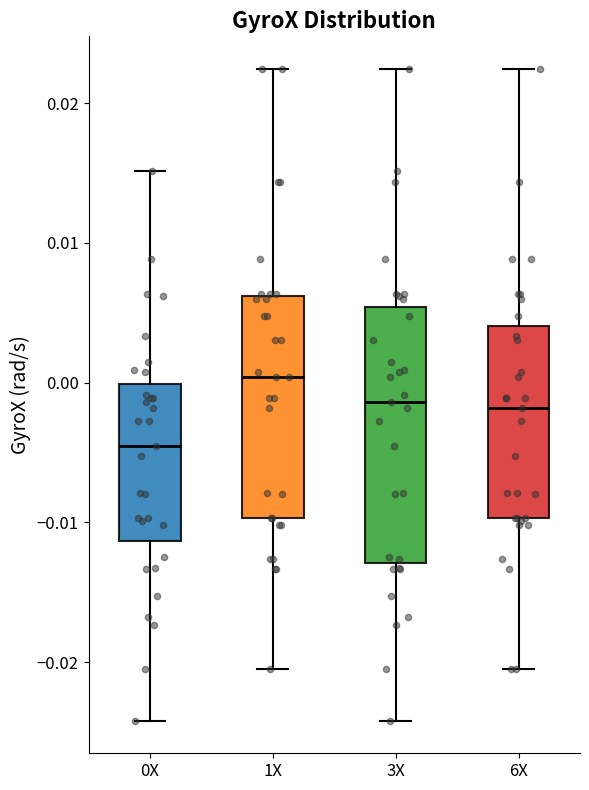

Which box's median line is the highest?

1X